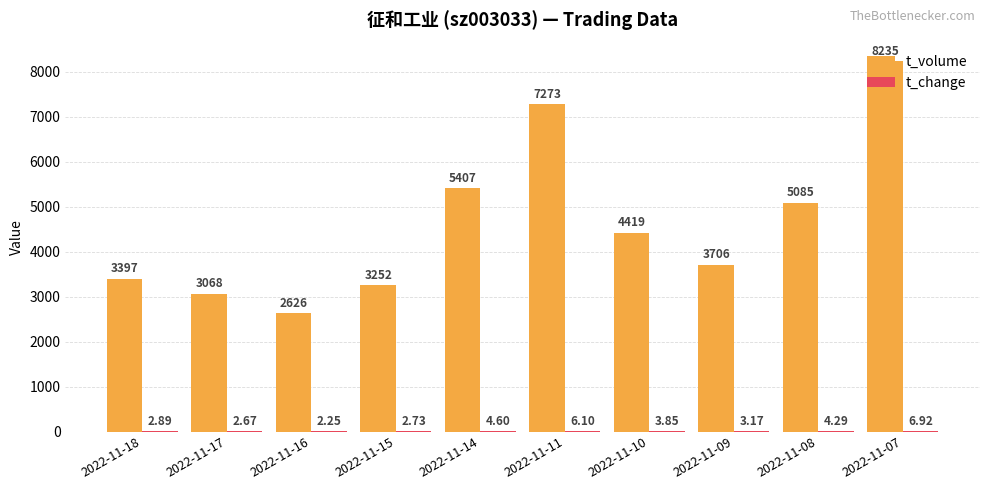

What is the sum of the t_volume values at 2022-11-08 and 2022-11-17?

8153.0